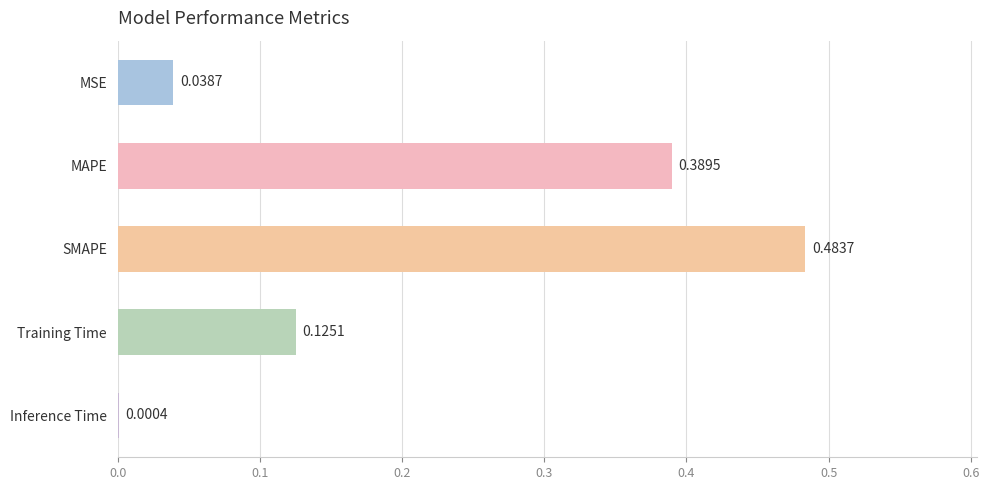

What is the sum of all values?

1.0